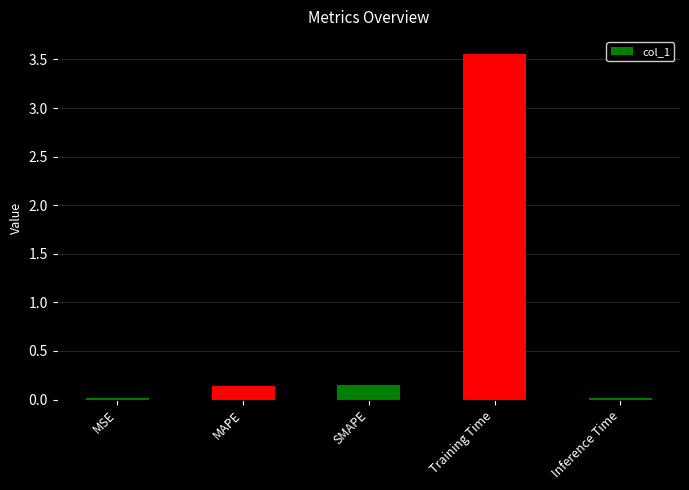

Count the number of data series in this chart.

1